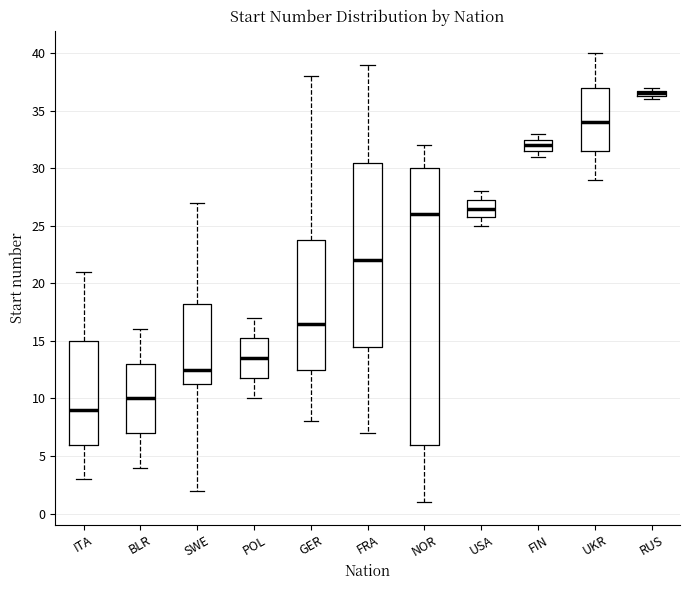

Where is the upper edge of the box for FIN on the y-axis? The values are not printed on the chart, so give them approximately, as read against the axis.

32.5